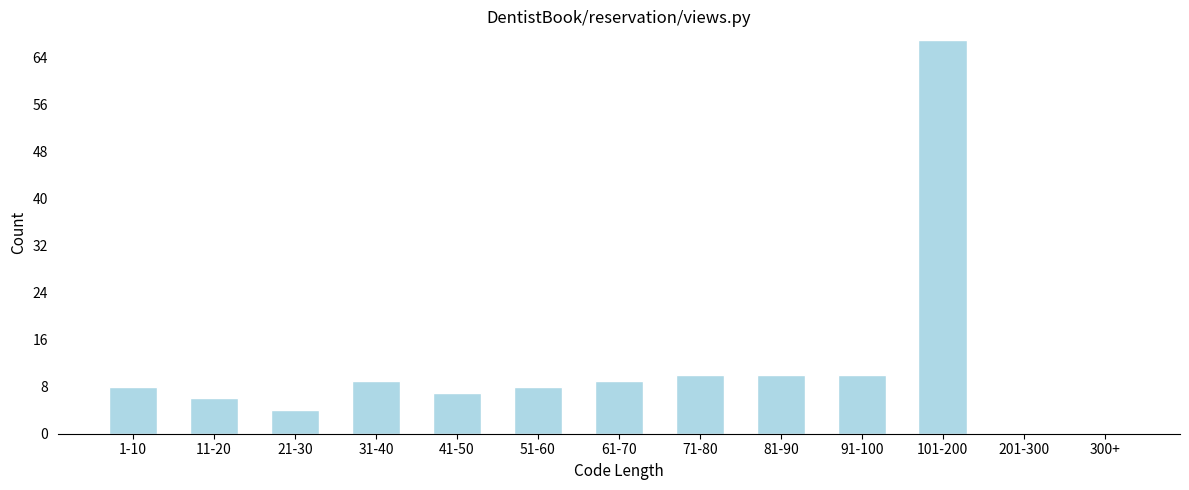

Reading right to left, what are all the values shown in this chart?

300+=0	201-300=0	101-200=67	91-100=10	81-90=10	71-80=10	61-70=9	51-60=8	41-50=7	31-40=9	21-30=4	11-20=6	1-10=8